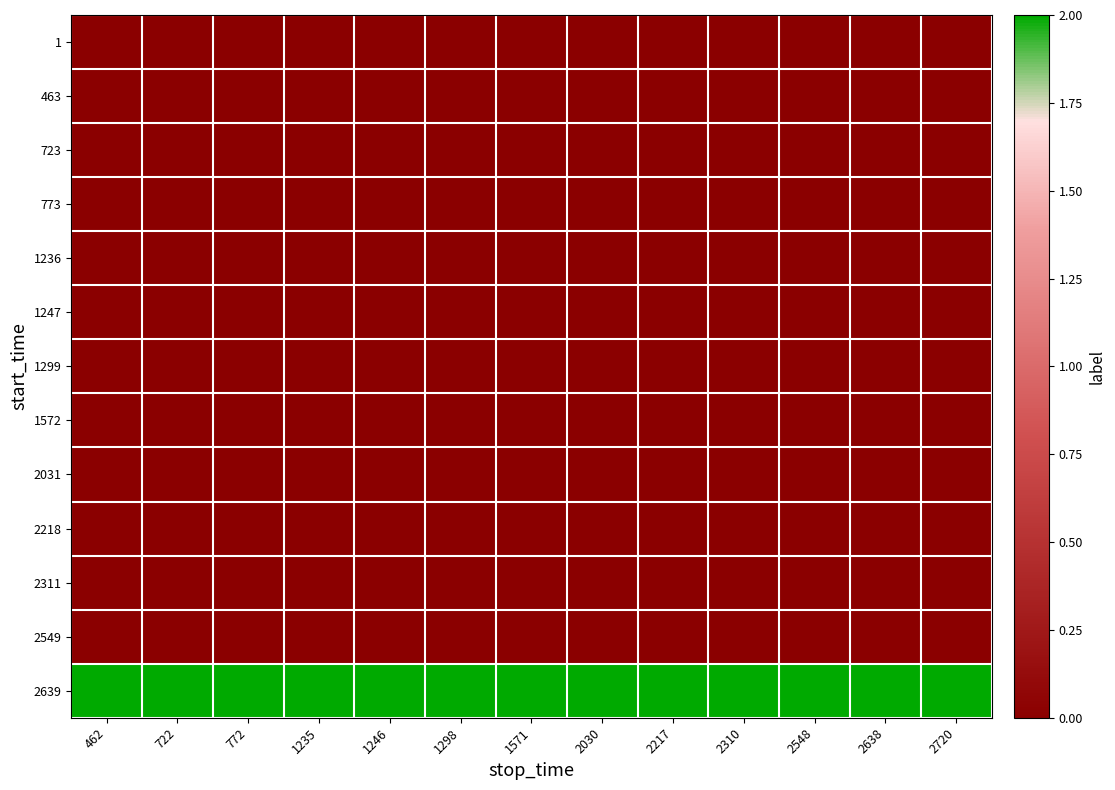

Which series has the largest total across all categories?

2639